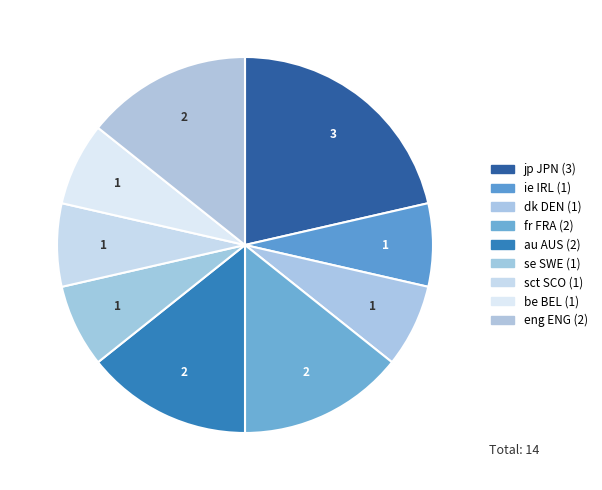

Which slice is the smallest?

ie IRL